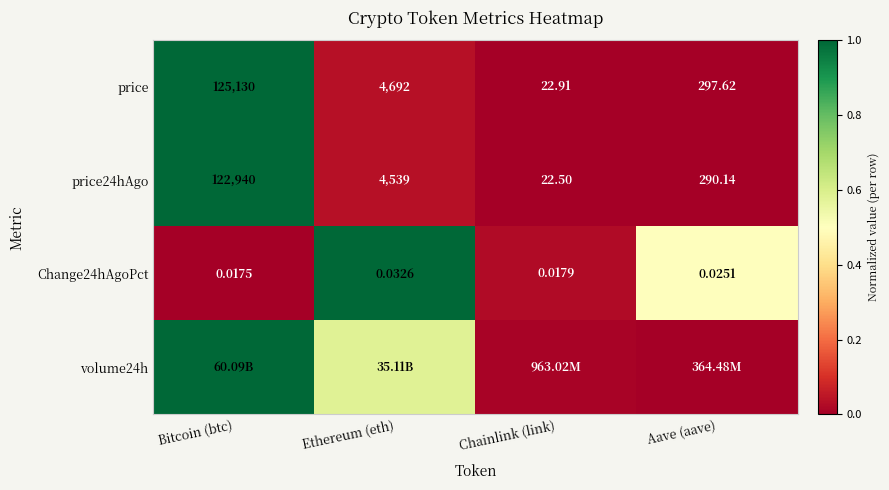

Is the value of Change24hAgoPct at Bitcoin (btc) greater than the value of price at Chainlink (link)?

No